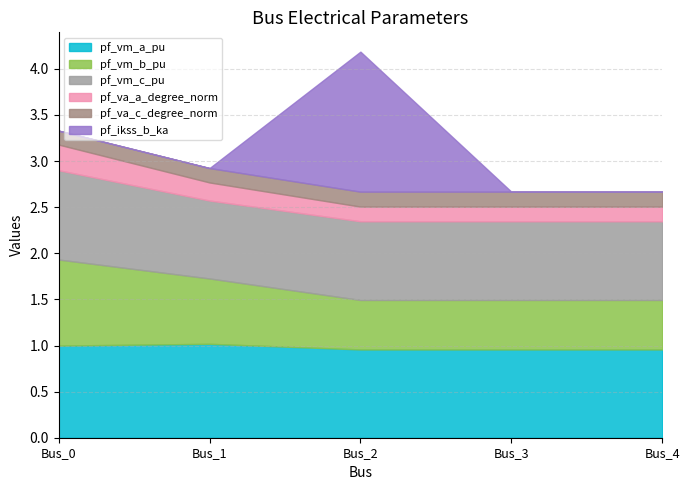

Does the chart have visible grid lines?

Yes